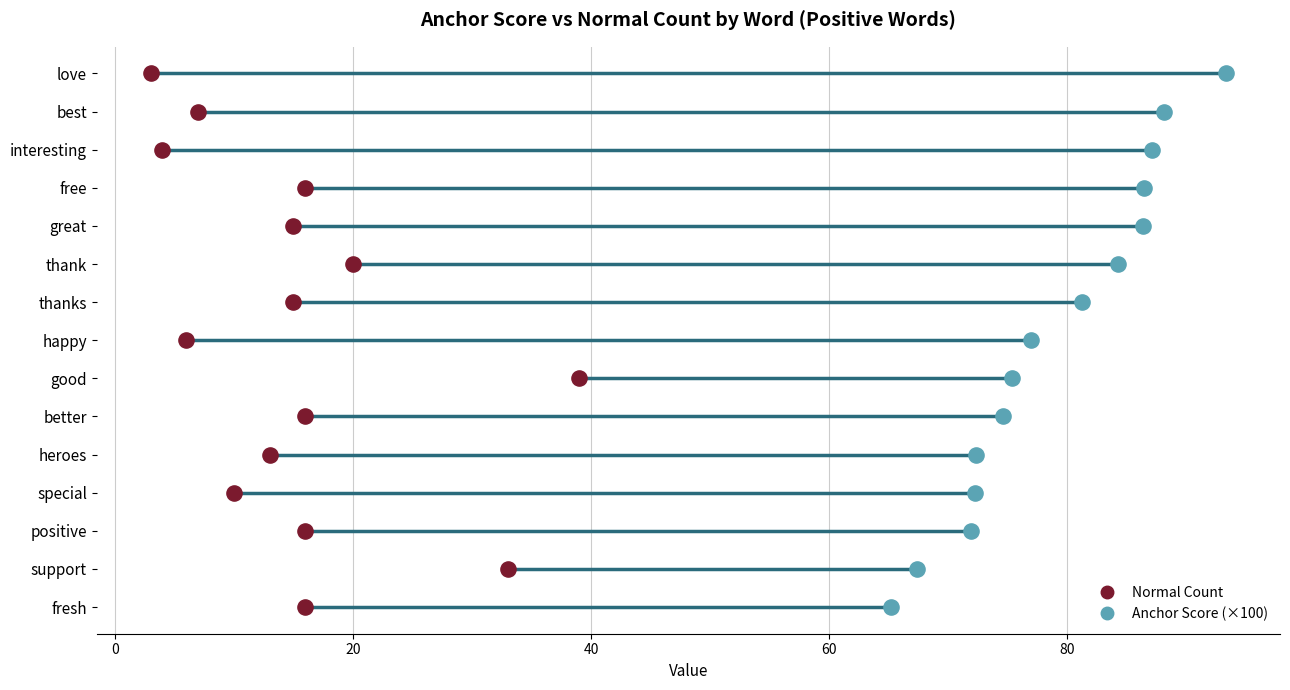

What are all the series names shown in the legend?

Normal Count, Anchor Score (×100)